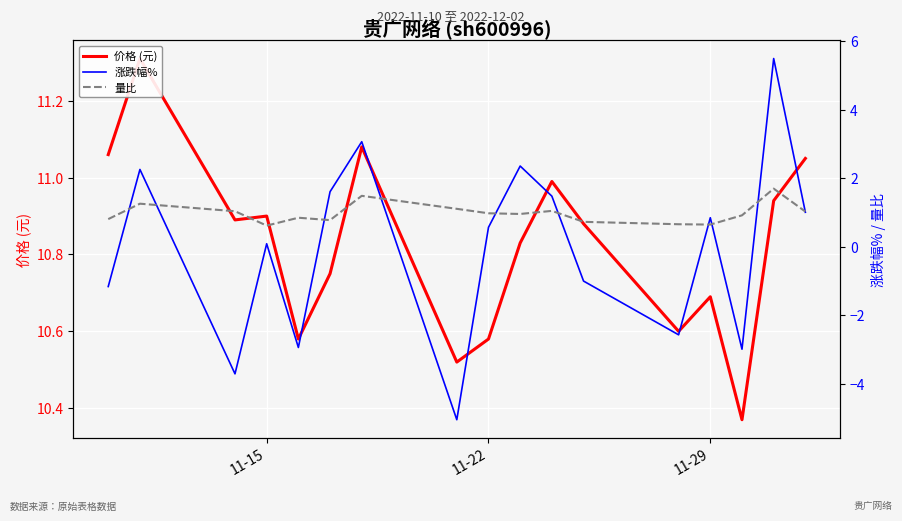

Which series has the largest range (max minus min)?

涨跌幅%